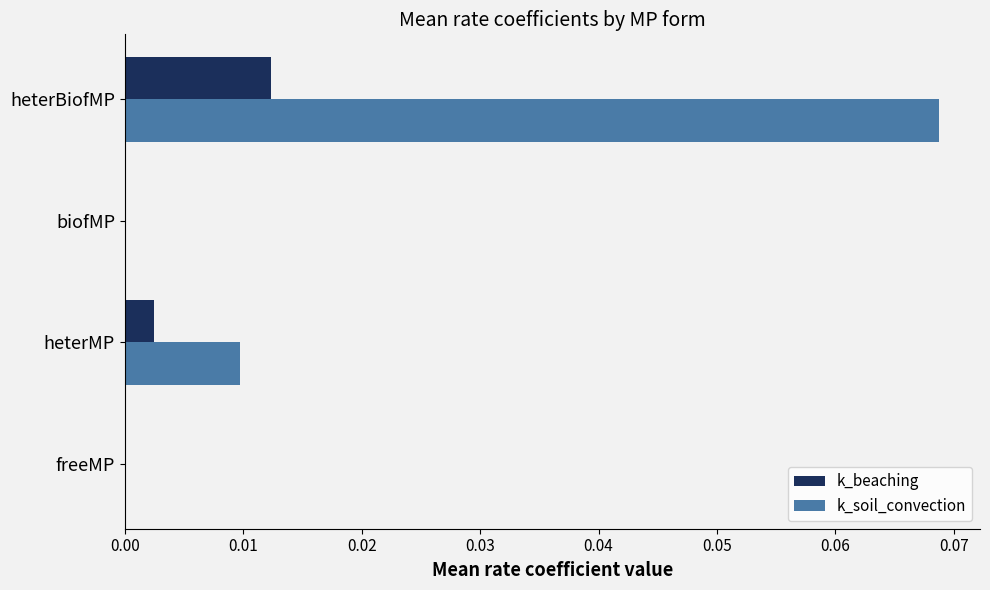

Which series has the largest total across all categories?

k_soil_convection